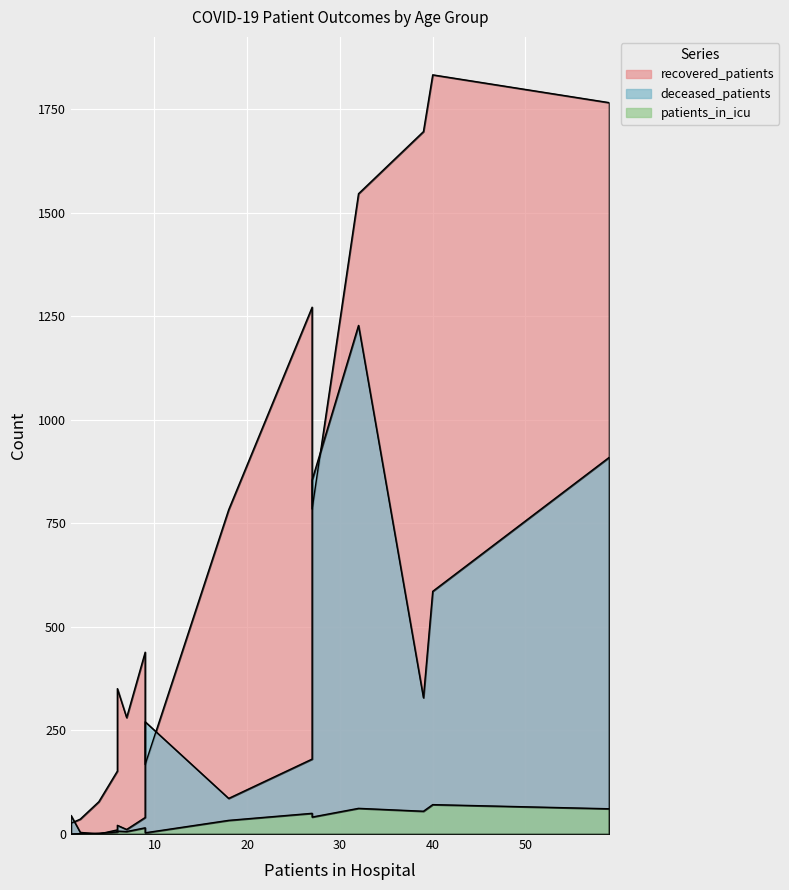

What are all the series names shown in the legend?

recovered_patients, deceased_patients, patients_in_icu